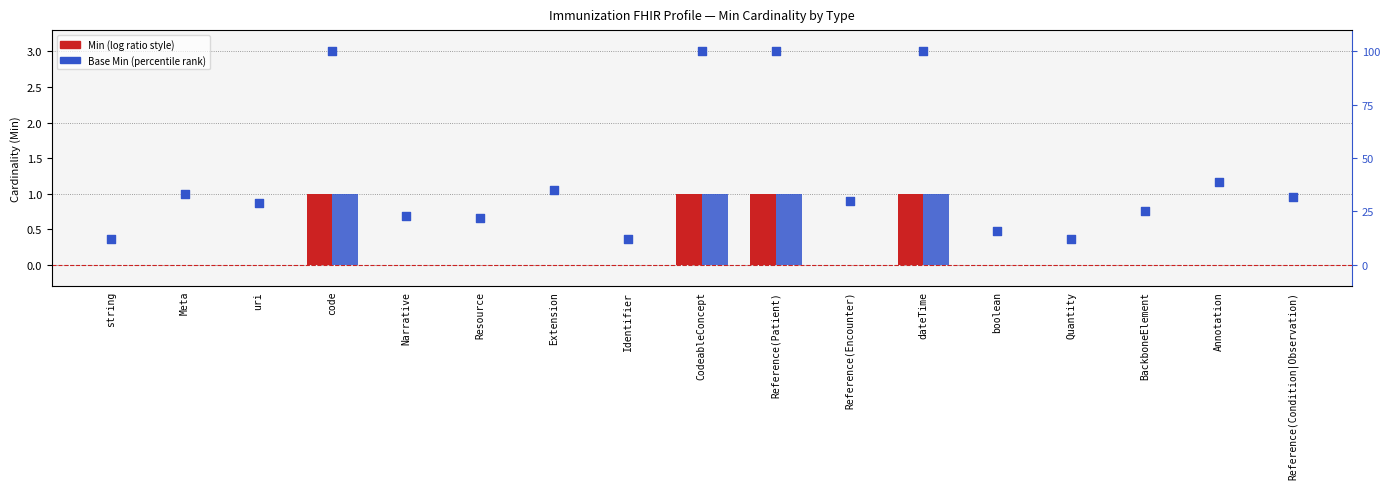

Is the value of percentile rank within the sample at boolean greater than the value of Base Min at code?

Yes